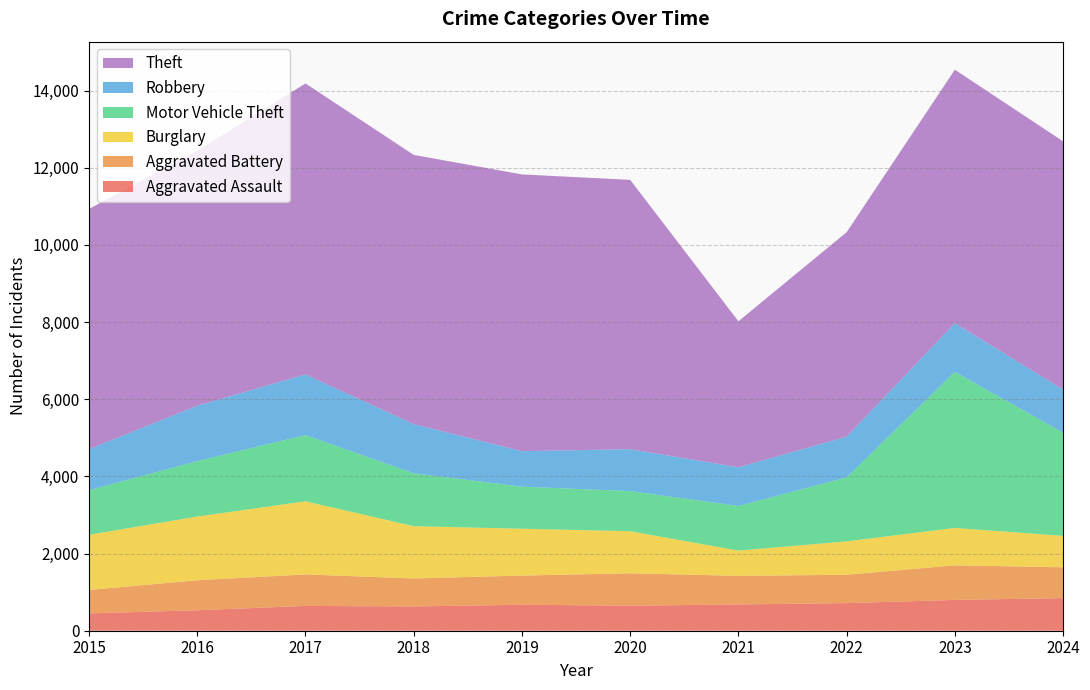

Reading left to right, list all the values displayed in this chart.

Aggravated Assault: 2015=450	2016=531	2017=643	2018=630	2019=673	2020=649	2021=682	2022=716	2023=799	2024=845
Aggravated Battery: 2015=606	2016=778	2017=816	2018=725	2019=757	2020=840	2021=740	2022=735	2023=896	2024=799
Burglary: 2015=1431	2016=1651	2017=1896	2018=1355	2019=1214	2020=1090	2021=655	2022=865	2023=969	2024=814
Motor Vehicle Theft: 2015=1155	2016=1436	2017=1715	2018=1372	2019=1090	2020=1041	2021=1157	2022=1658	2023=4044	2024=2675
Robbery: 2015=1065	2016=1436	2017=1573	2018=1274	2019=921	2020=1086	2021=1003	2022=1055	2023=1263	2024=1119
Theft: 2015=6226	2016=6607	2017=7543	2018=6978	2019=7173	2020=6981	2021=3784	2022=5302	2023=6571	2024=6433